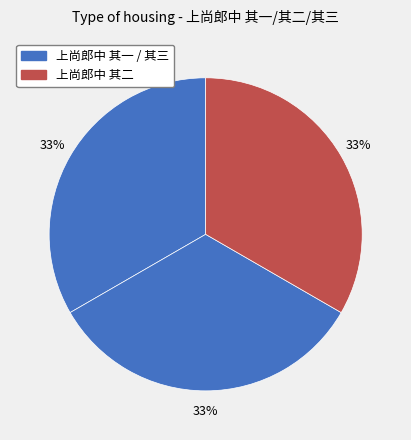

How many slices are in this pie chart?

3